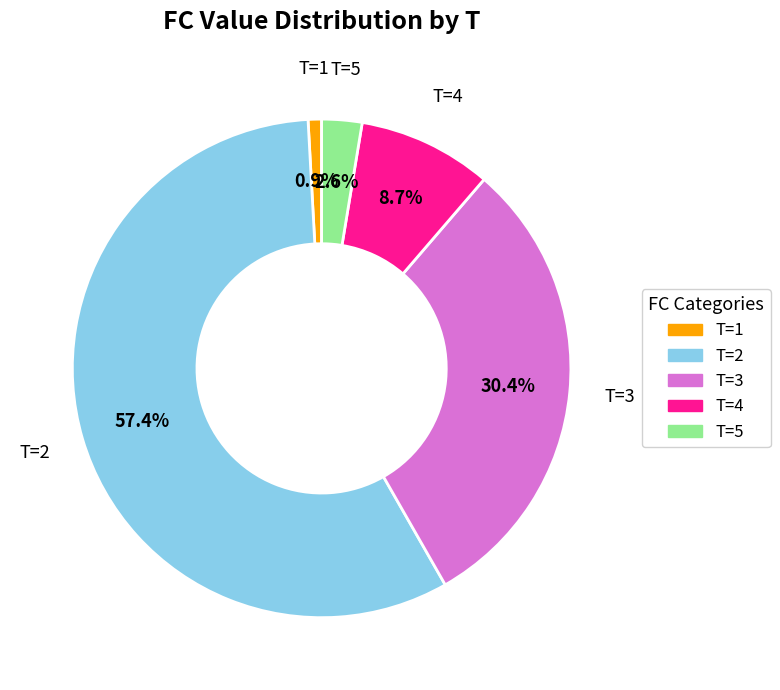

How many segments does this pie chart have?

5